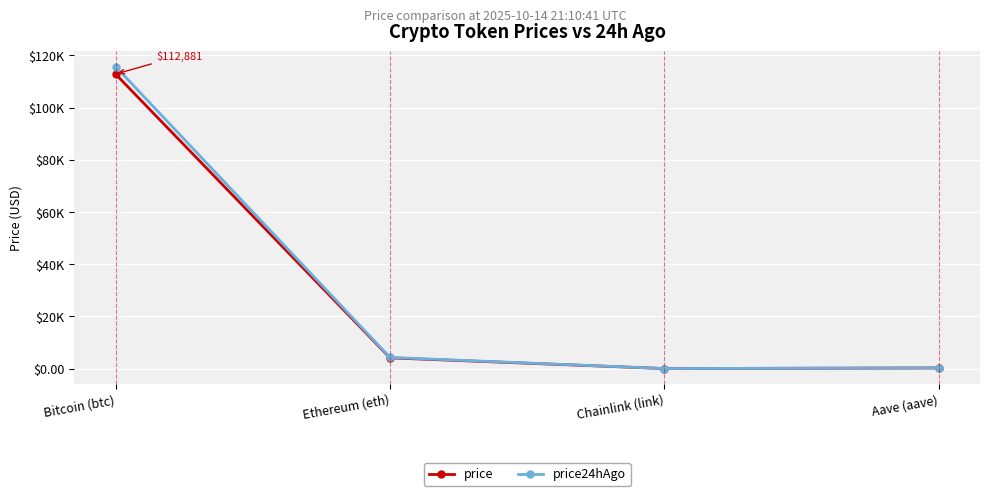

At which label is price24hAgo closest to 57894?

Ethereum (eth)